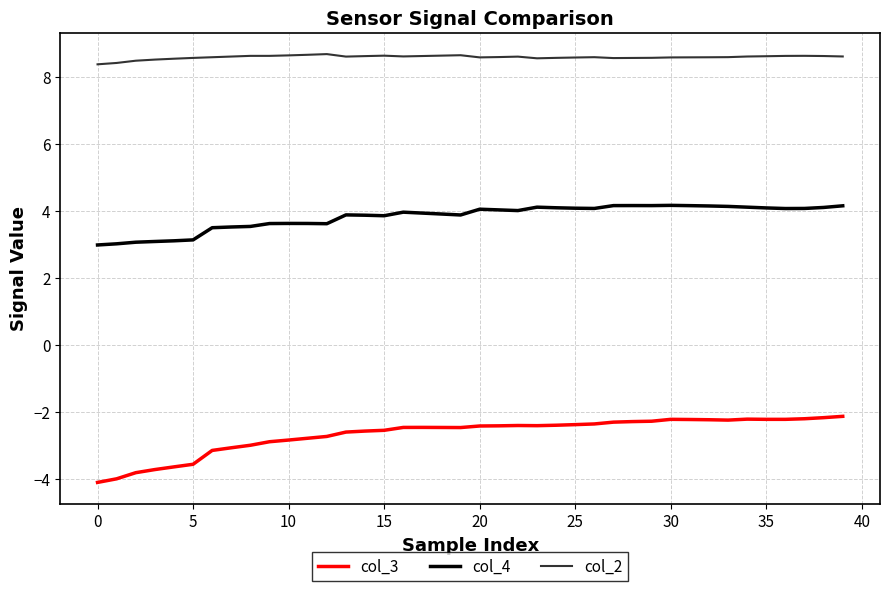

True or false: col_3 and col_4 intersect in this chart.

False